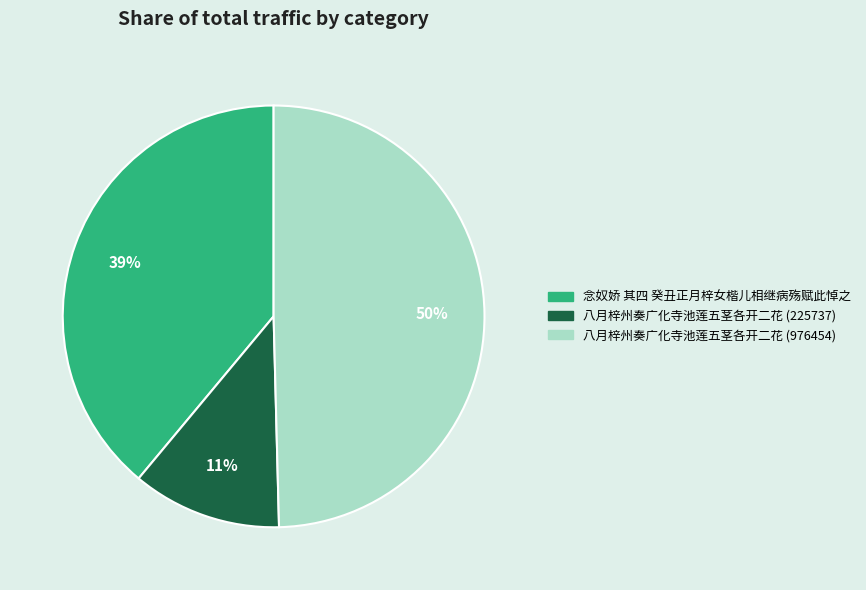

How many slices are in this pie chart?

3